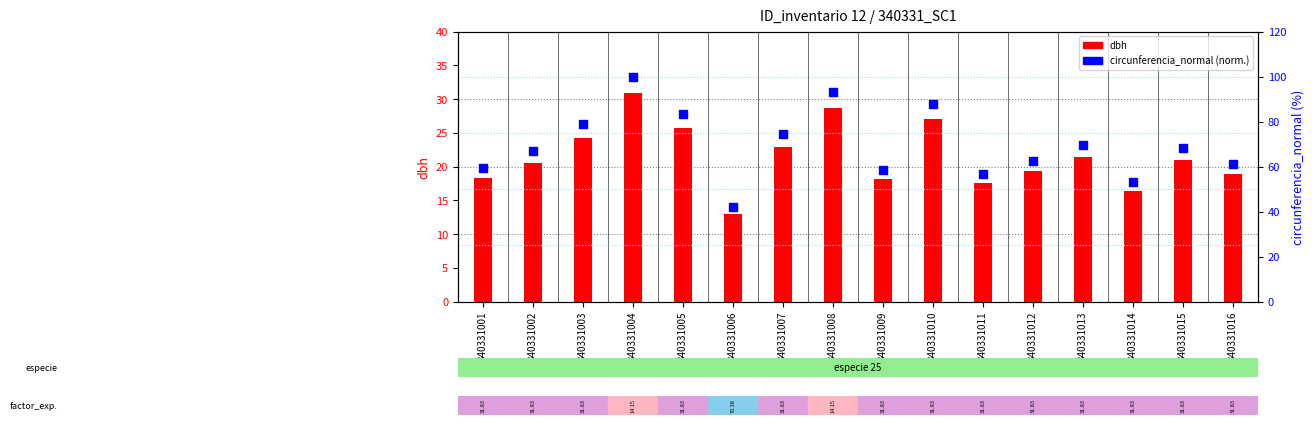

Which series has the largest total across all categories?

circunferencia_normal (norm.)